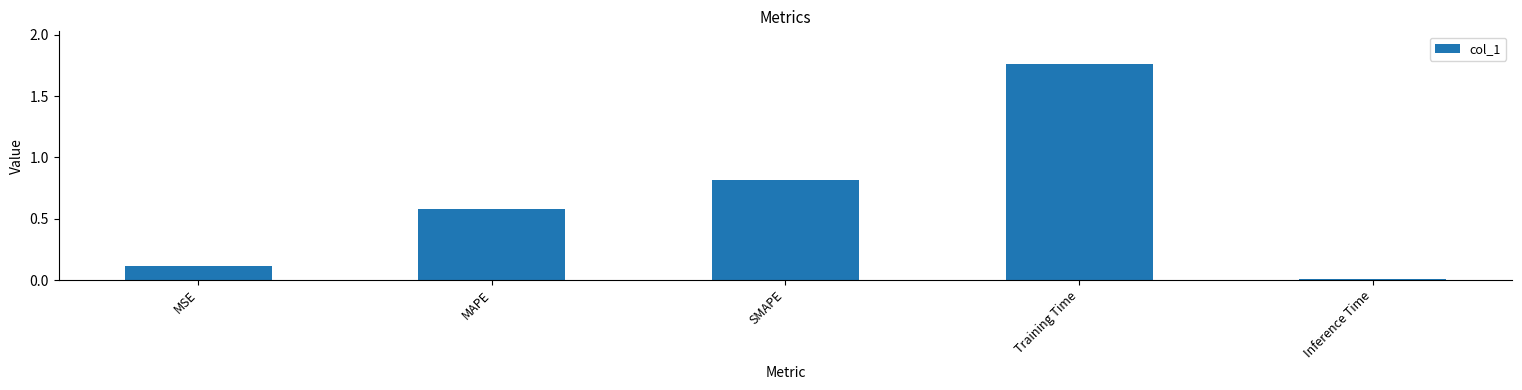

Which label corresponds to the largest value in the chart?

Training Time